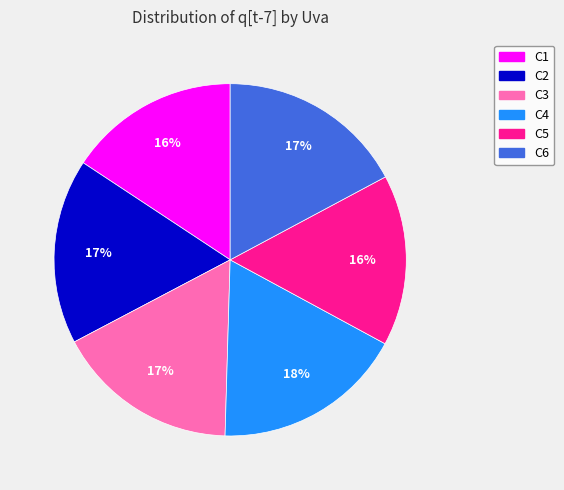

Is C2 the majority of the pie?

No